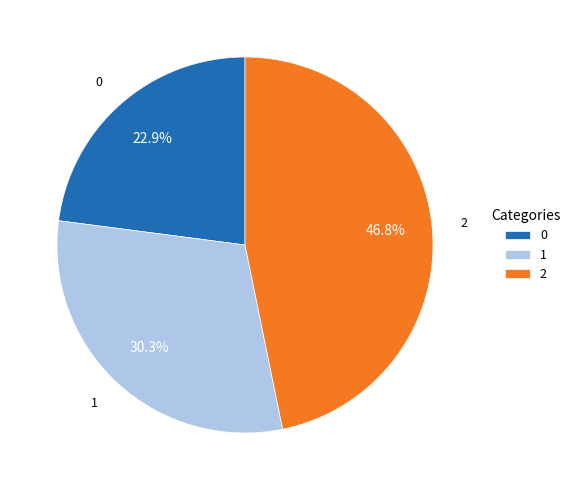

How many slices are in this pie chart?

3